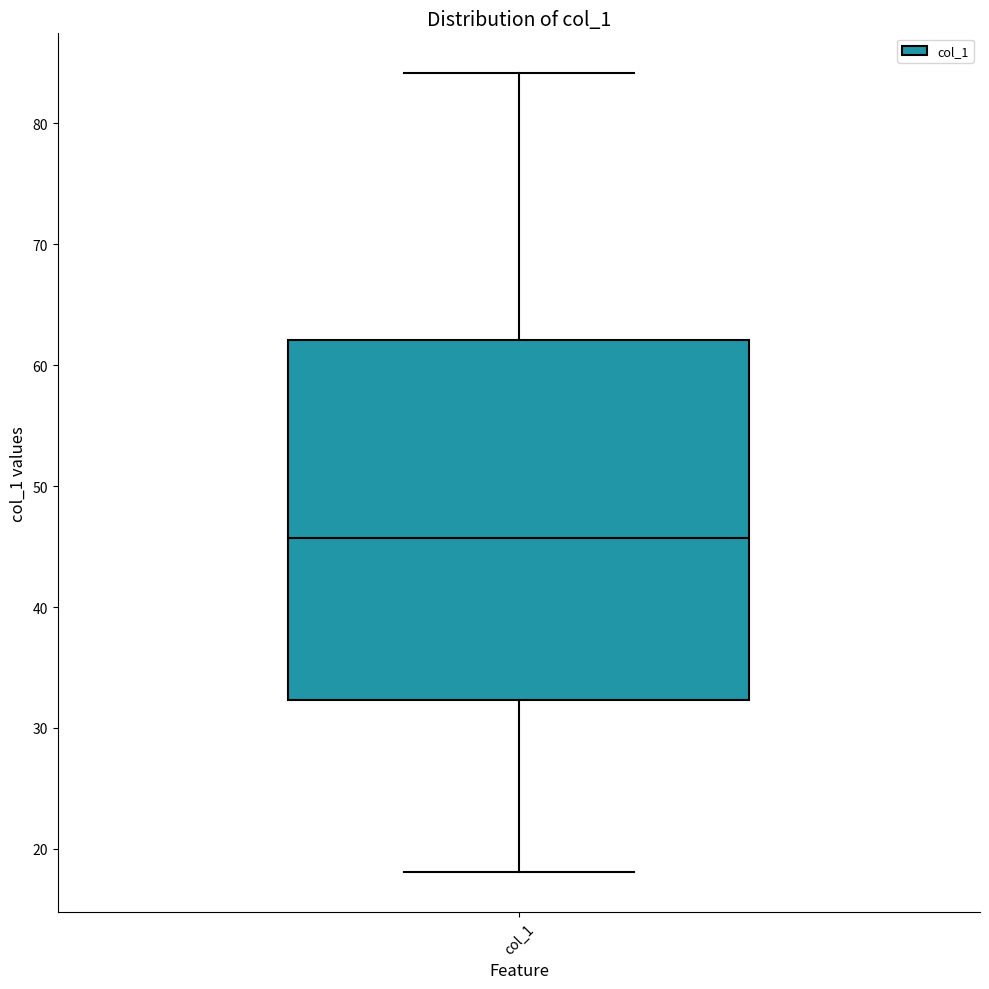

Where does the lower whisker of the box for col_1 end on the y-axis? The values are not printed on the chart, so give them approximately, as read against the axis.

18